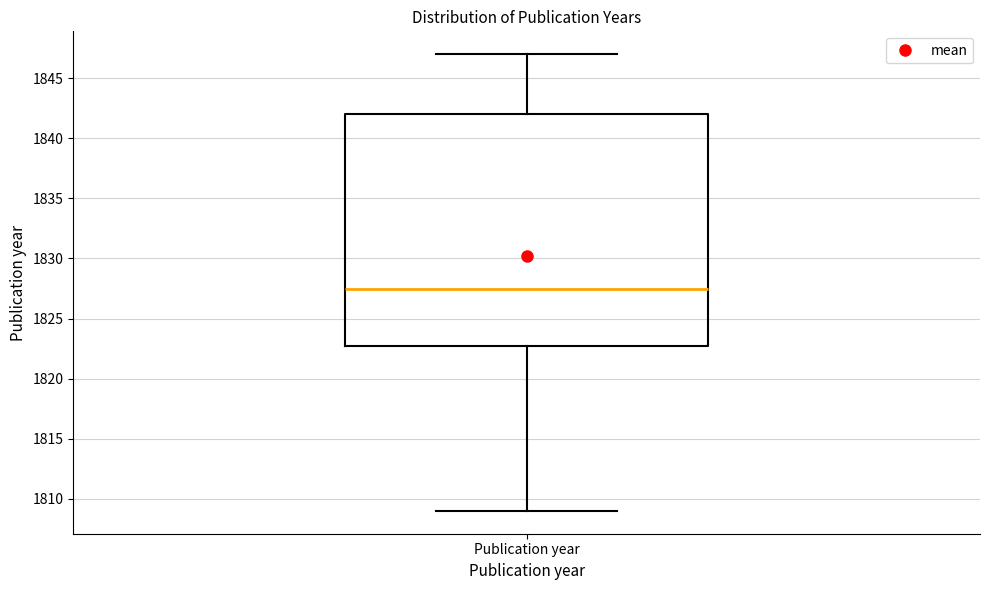

Read this box plot against the y-axis: the position of the median line, the range covered by the box, and the ends of both whiskers. The values are not printed on the chart, so give them approximately, as read against the axis.

median 1827.5, box 1823.0 to 1842.0, whiskers 1809.0 to 1847.0